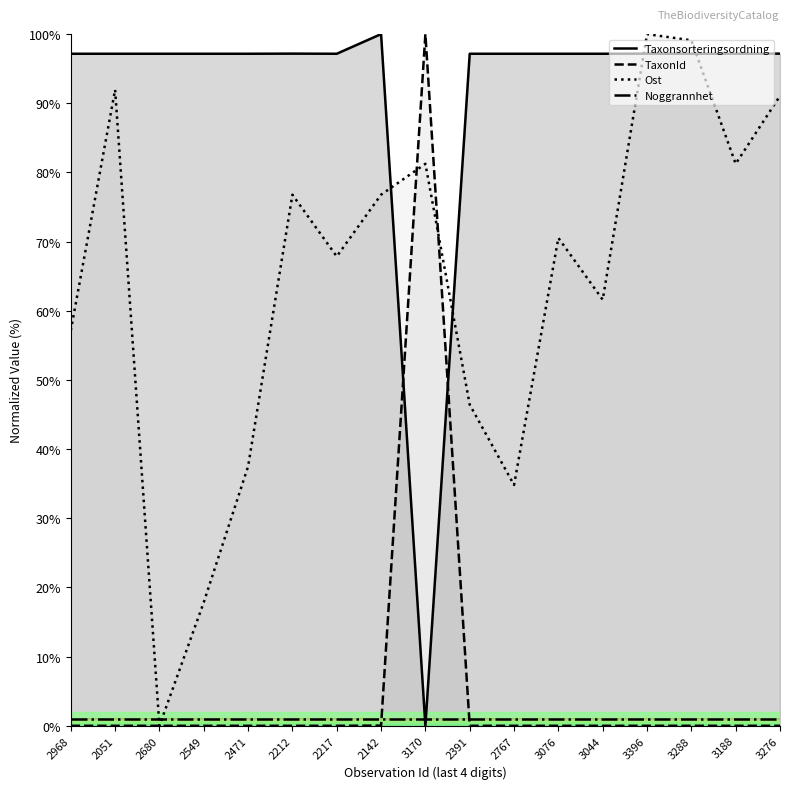

Where do Taxonsorteringsordning and TaxonId first cross each other?

2142 and 3170